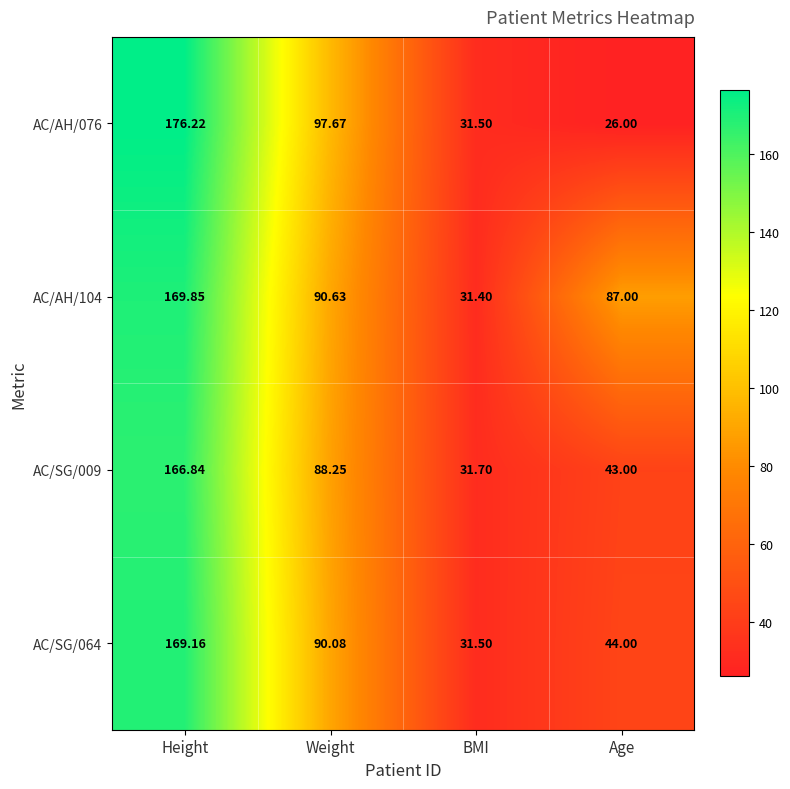

At which category does the chart reach its minimum across all series?

Age